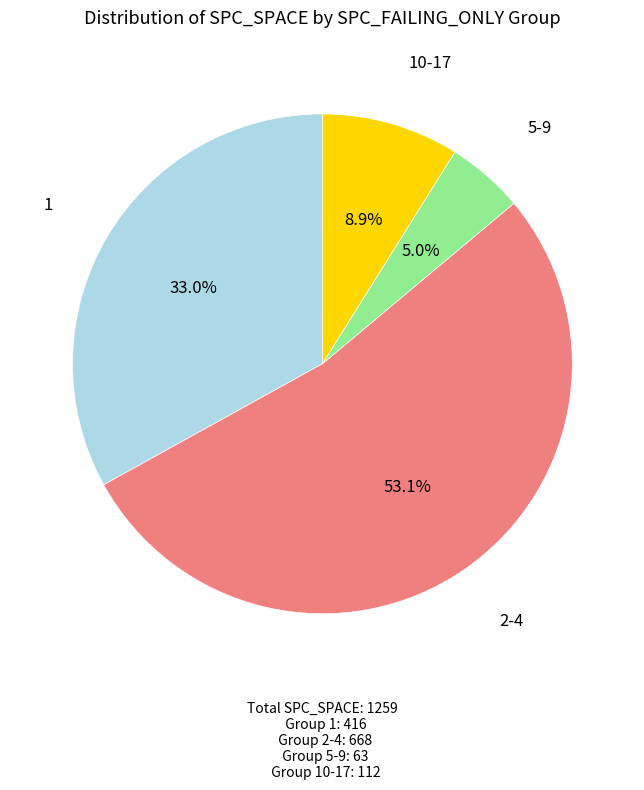

Is there a majority slice in this chart?

Yes